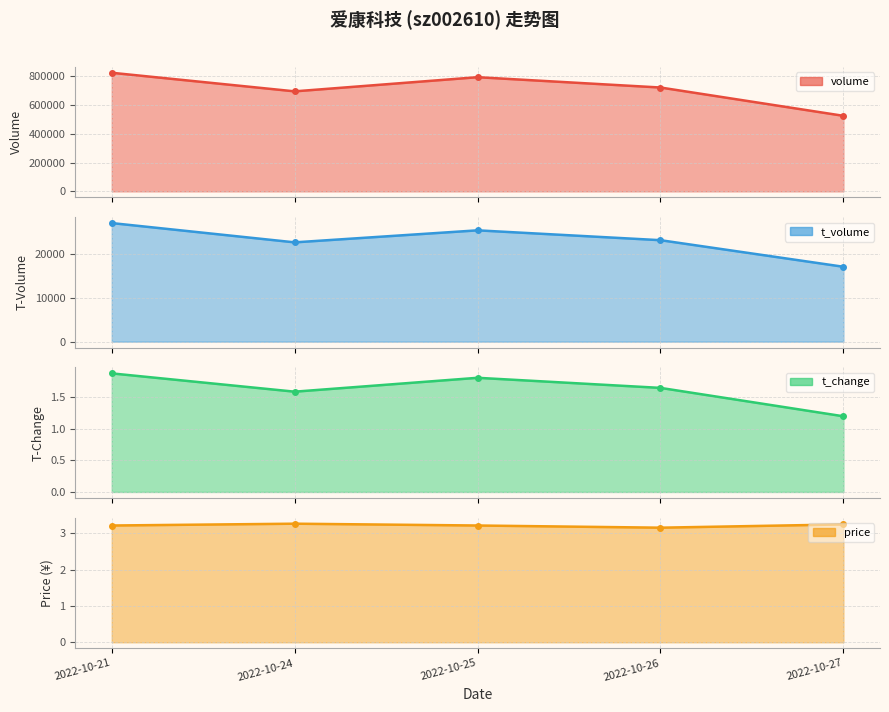

How many lines are shown in the chart?

4